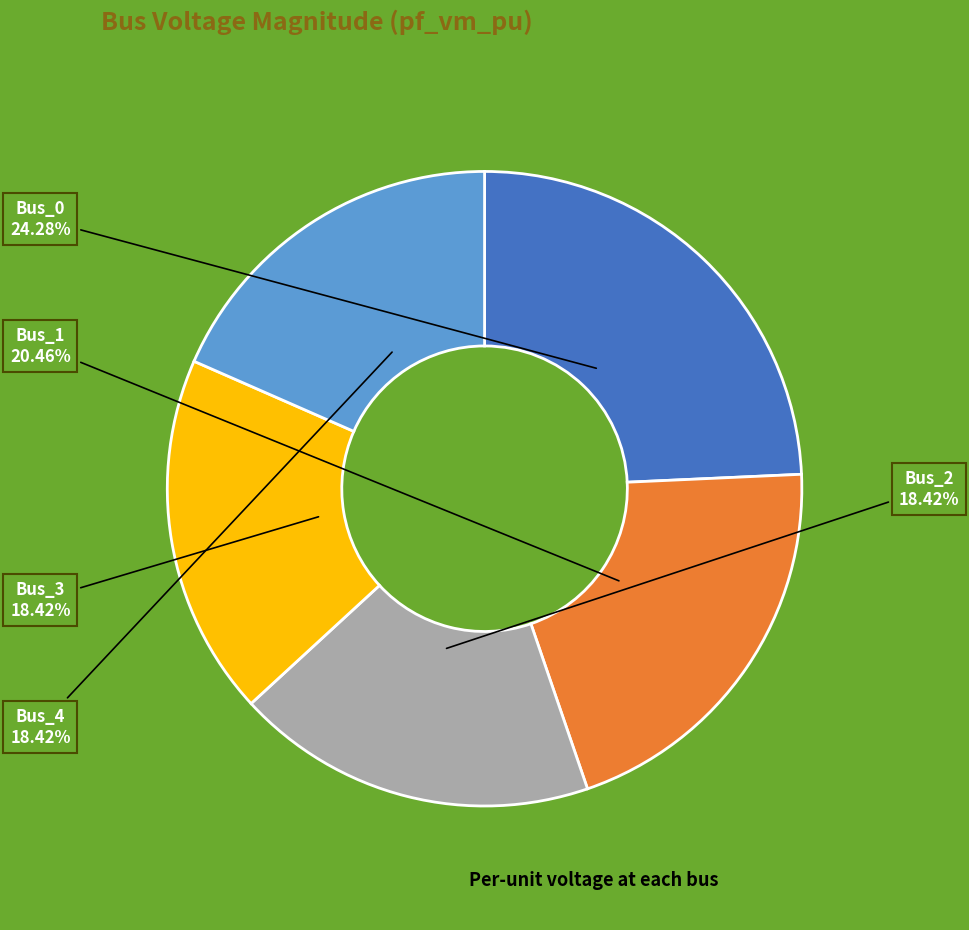

Between Bus_1 and Bus_4, which is larger?

Bus_1